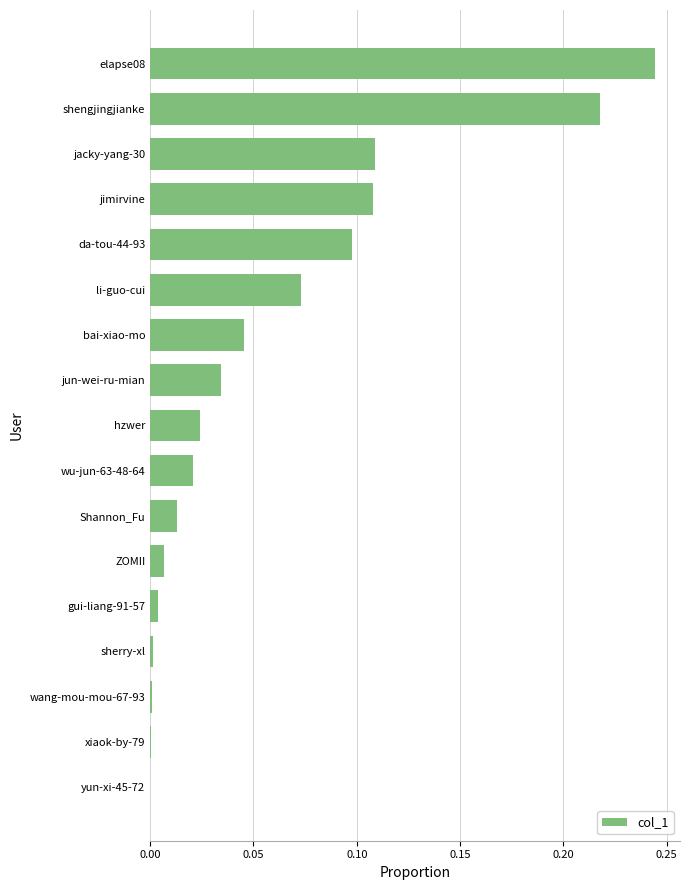

Which has a higher value, gui-liang-91-57 or hzwer?

hzwer